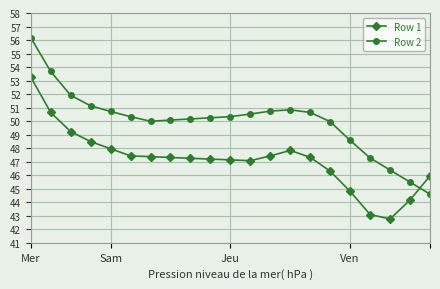

List the series in order of their overall mean, lowest first.

Row 1, Row 2